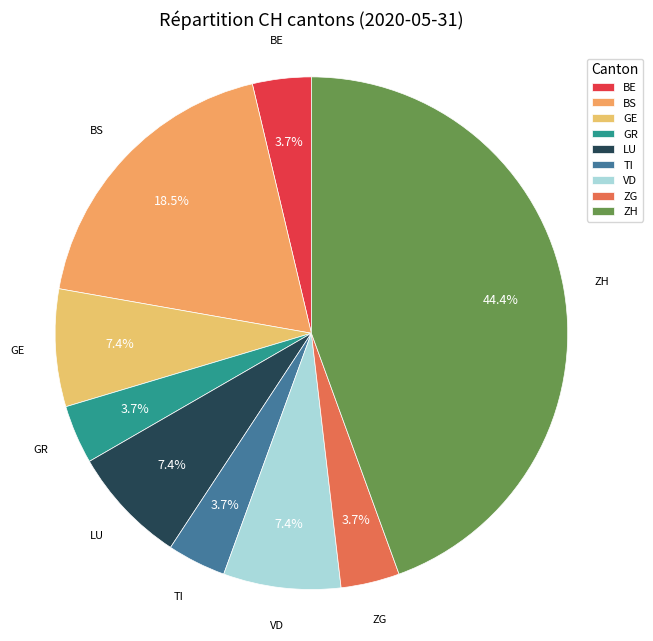

Is there any slice that represents more than half of the pie?

No